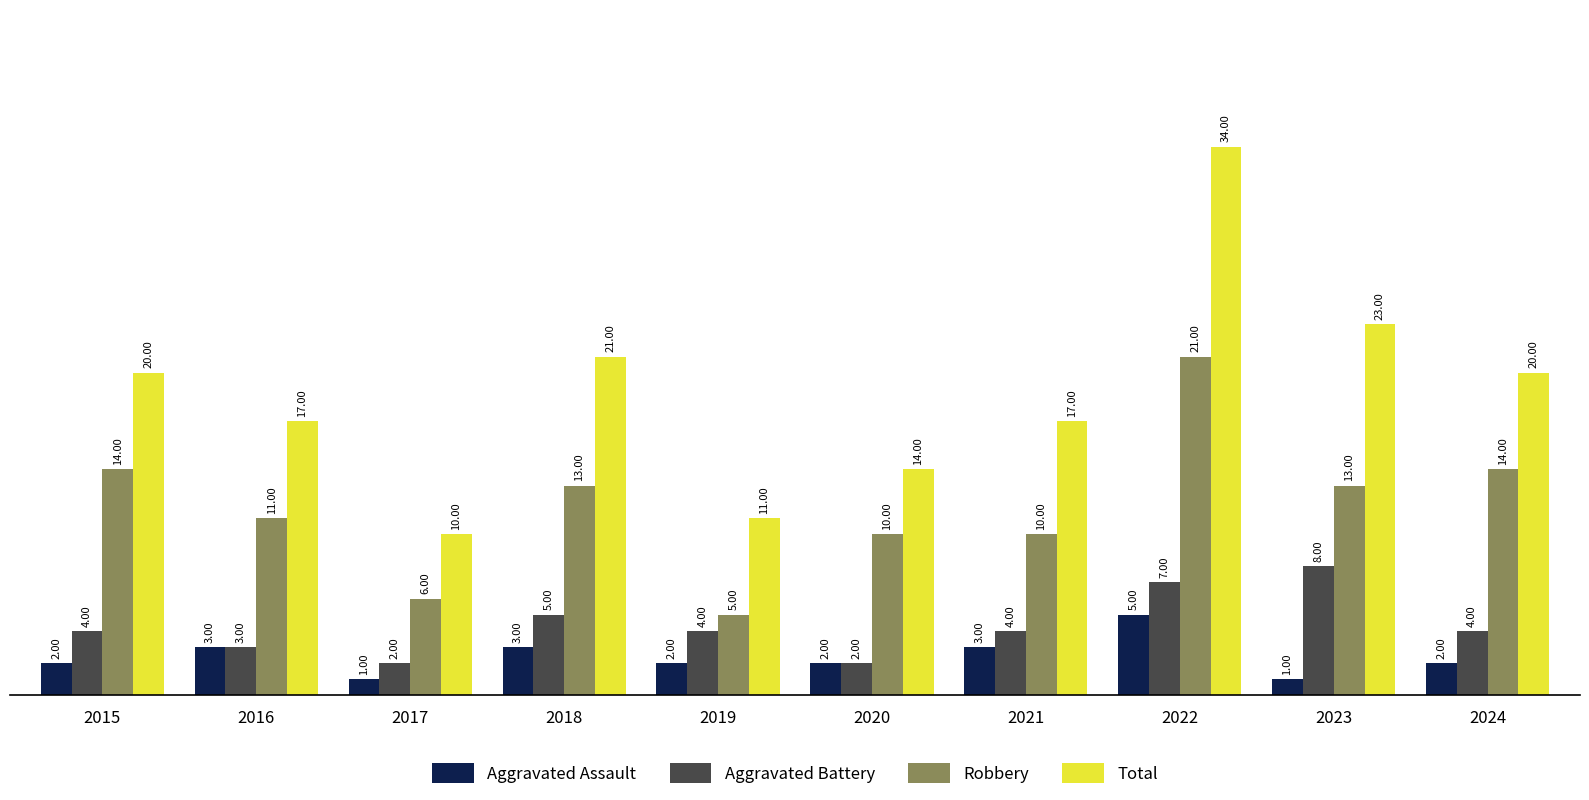

Rank the series at 2024 from lowest to highest value.

Aggravated Assault, Aggravated Battery, Robbery, Total